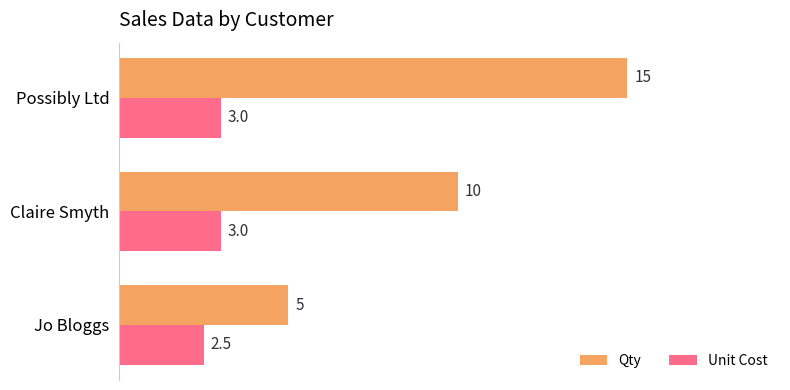

What is the minimum value shown in the chart?

2.5